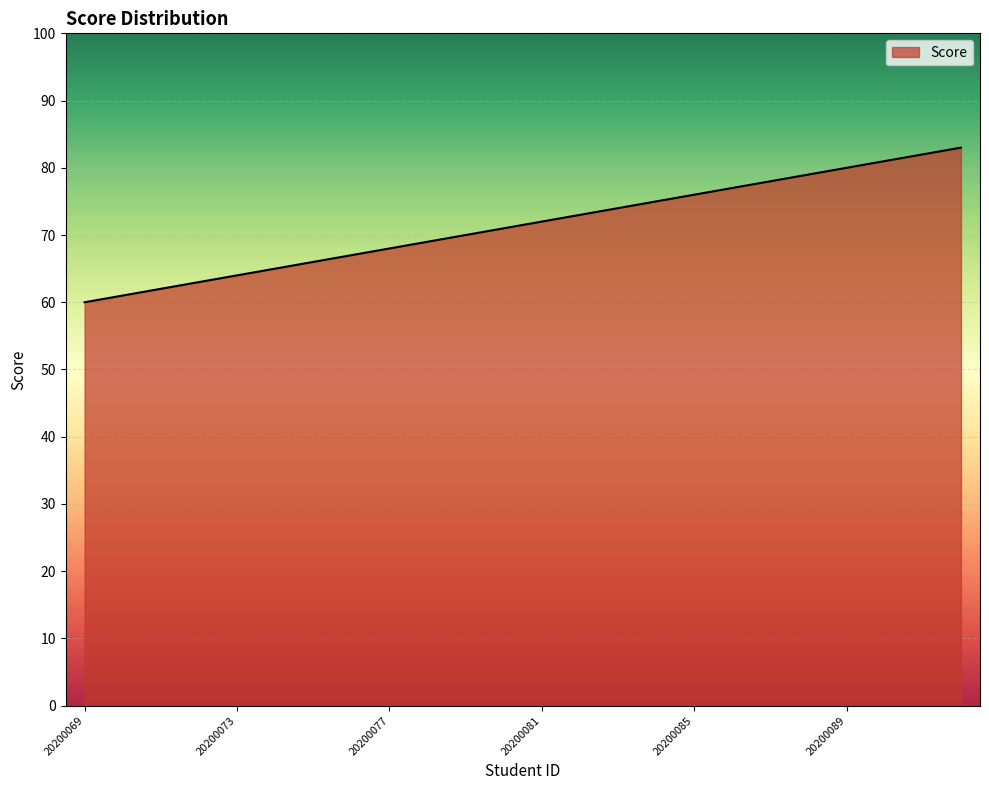

What is the difference between the maximum and minimum values?

23